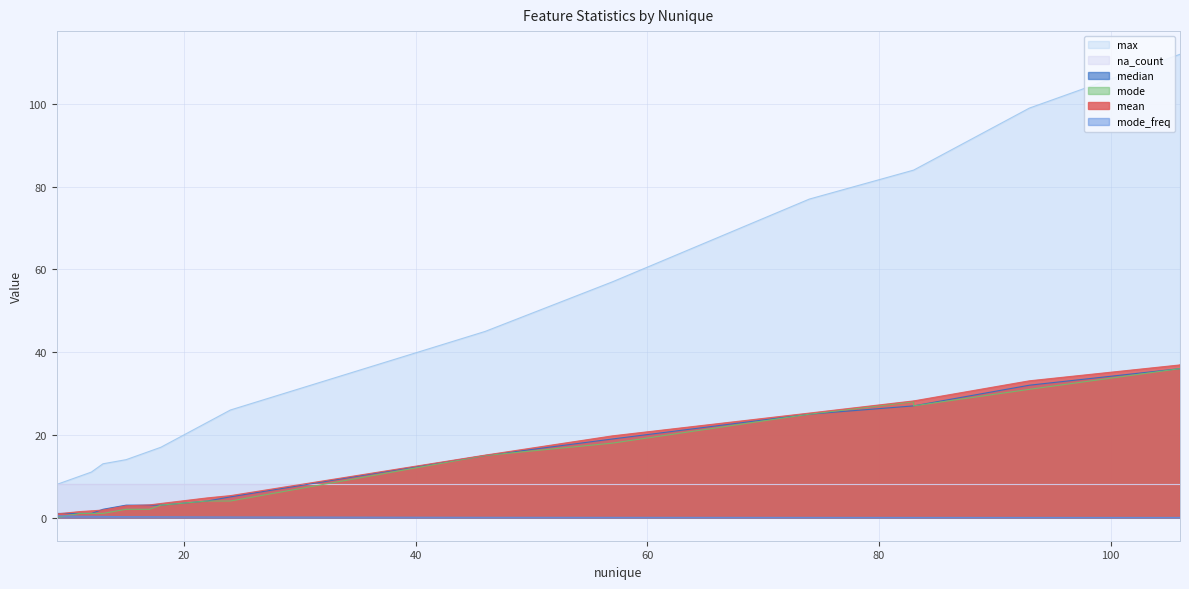

Which series changed the most between 22 and 13?

max